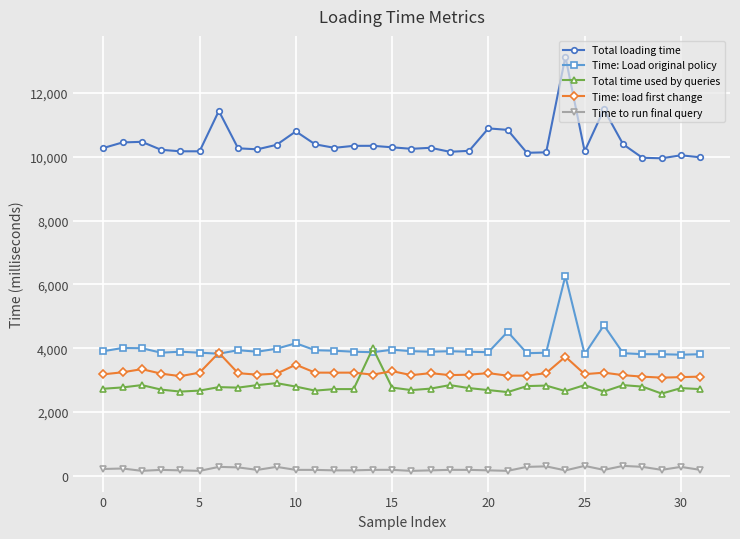

What is the smallest value displayed?

156.0